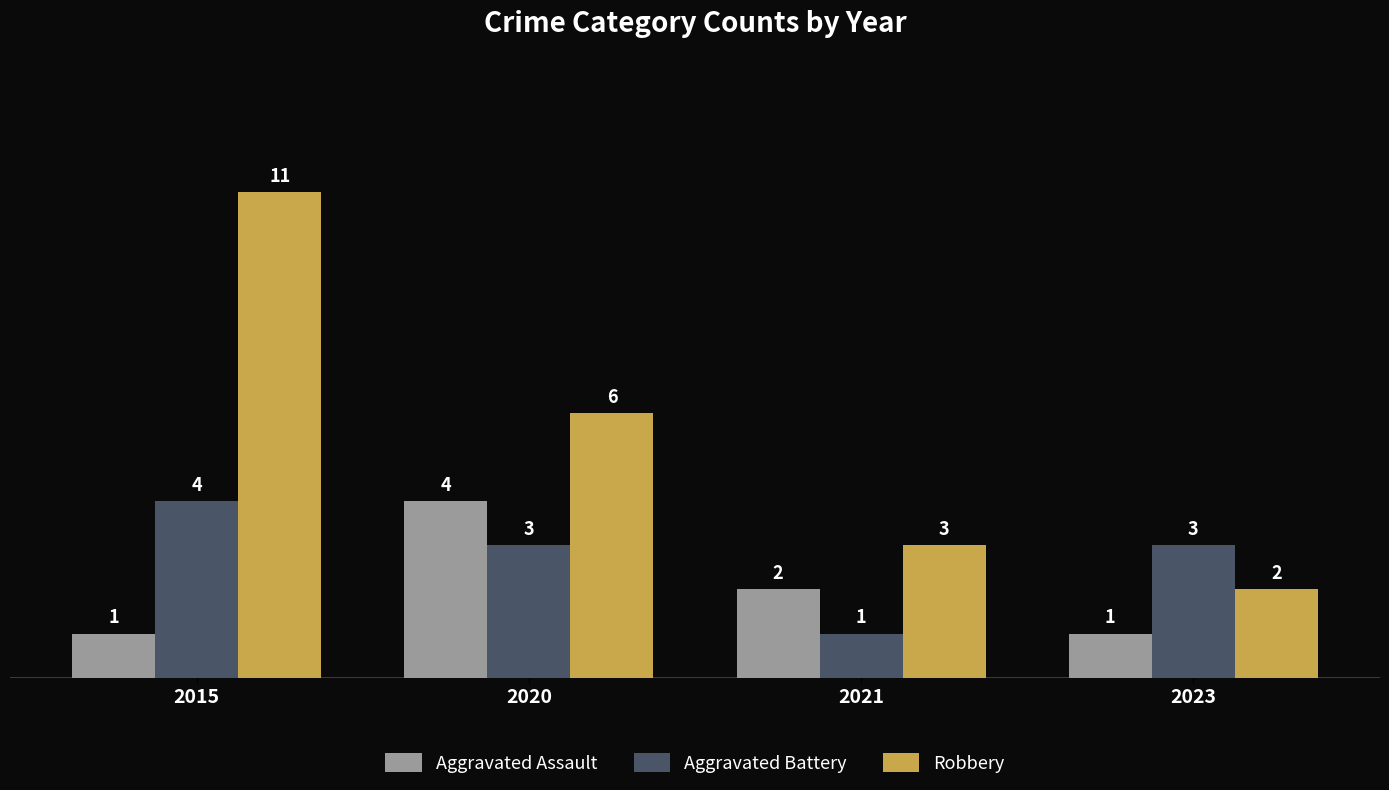

What is the total value across all series at 2020?

13